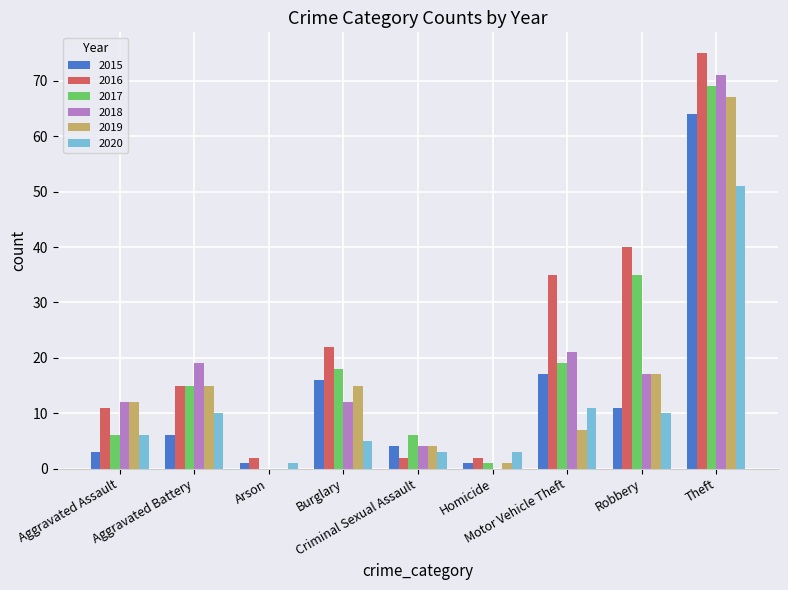

Reading left to right, what are all the values shown in this chart?

2015: 3	6	1	16	4	1	17	11	64
2016: 11	15	2	22	2	2	35	40	75
2017: 6	15	0	18	6	1	19	35	69
2018: 12	19	0	12	4	0	21	17	71
2019: 12	15	0	15	4	1	7	17	67
2020: 6	10	1	5	3	3	11	10	51